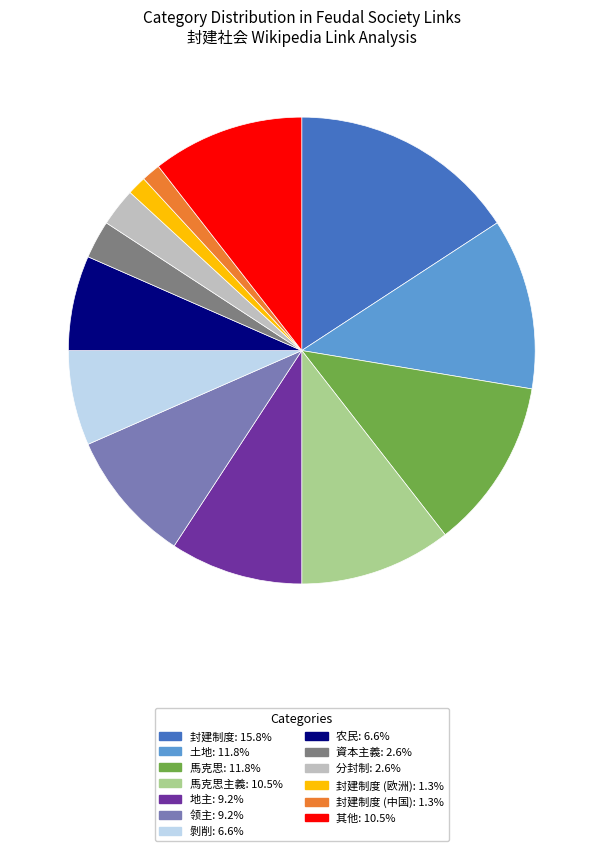

Does any single category account for the majority?

No